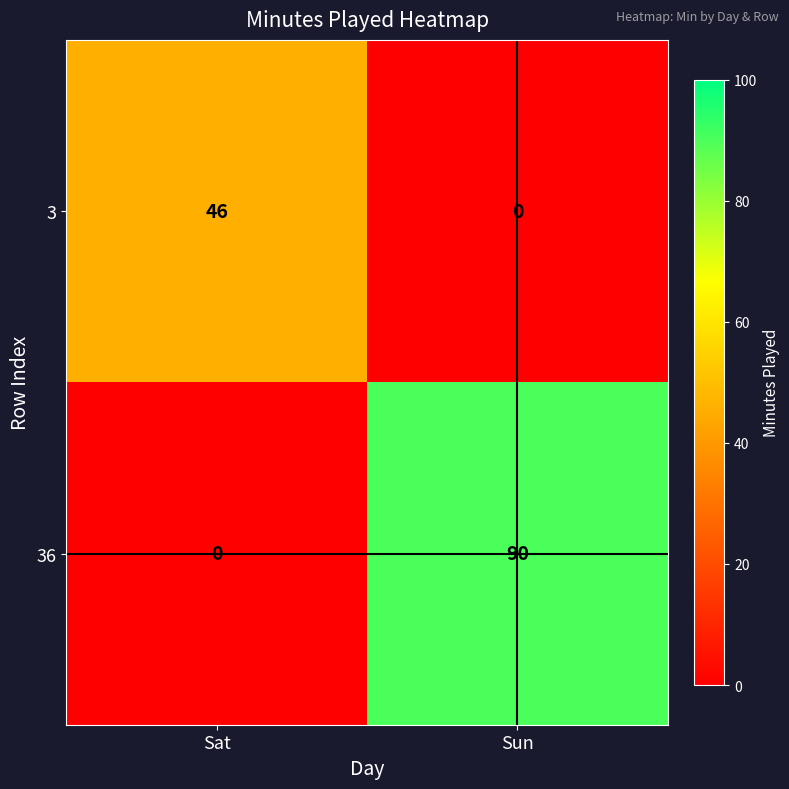

The 36 series shows 90 at Sun. True or false?

True